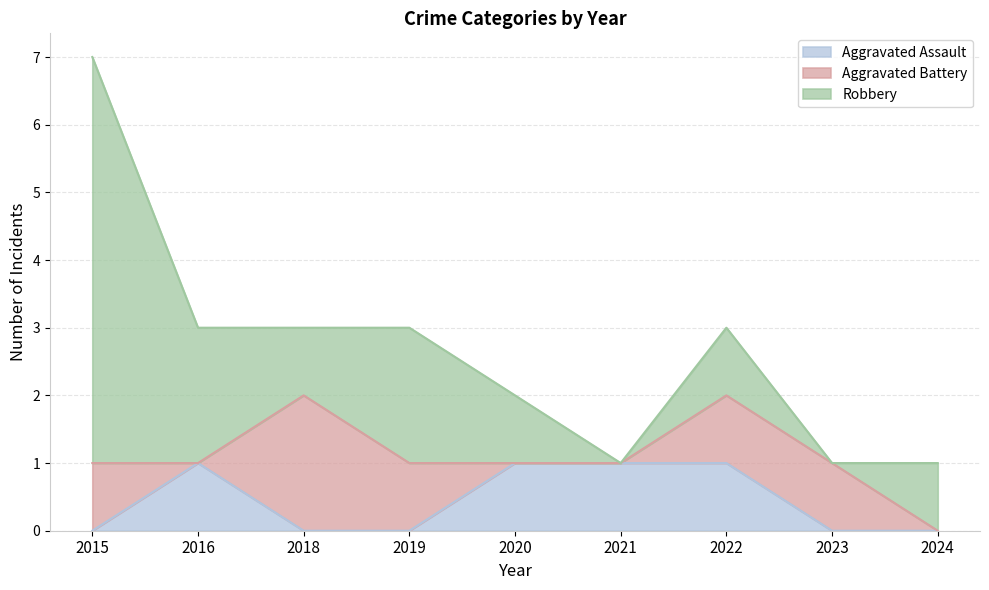

Rank the series by their average value, from lowest to highest.

Aggravated Assault, Aggravated Battery, Robbery